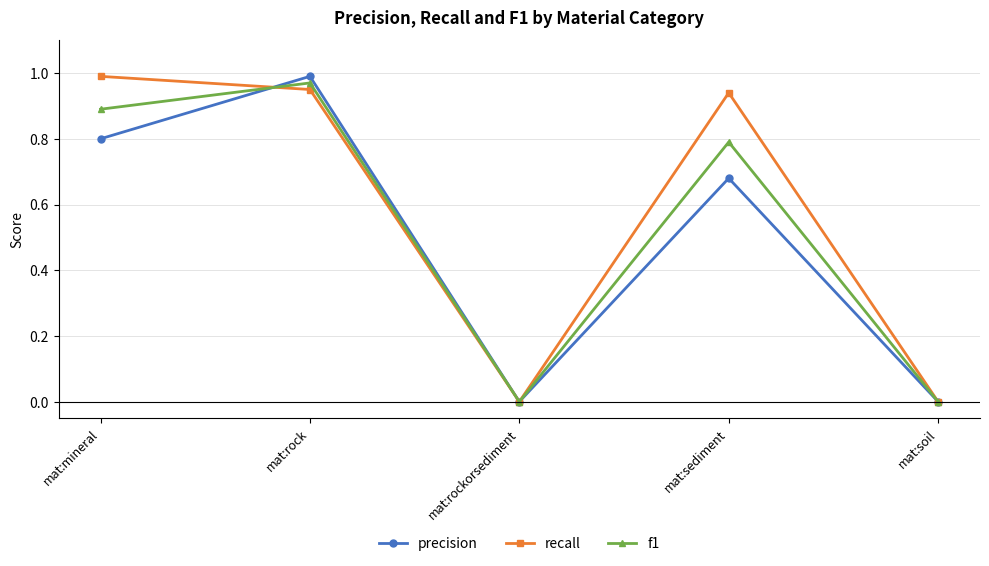

Which category has the highest value in the precision series?

mat:rock